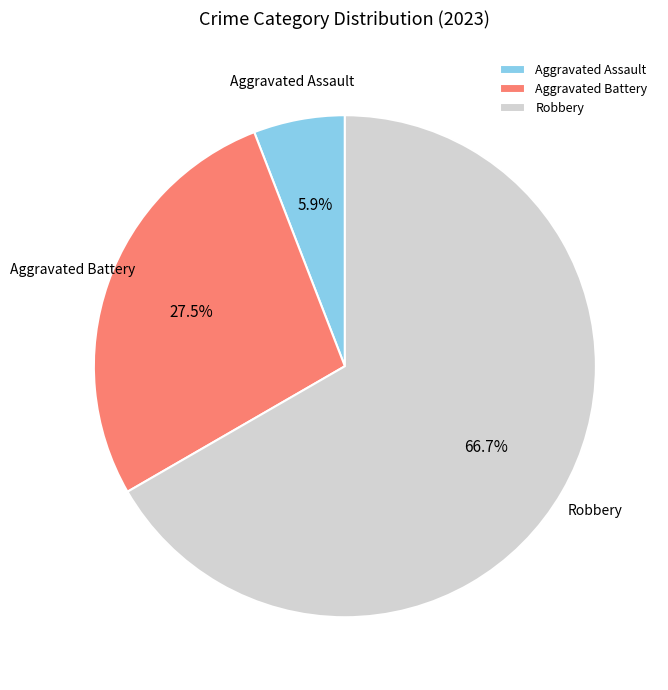

Which has a higher value, Aggravated Battery or Robbery?

Robbery